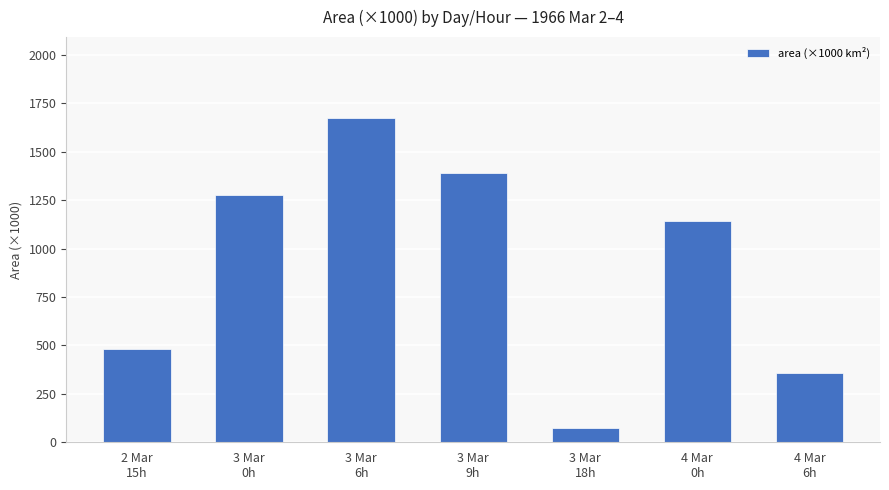

What is the approximate value at 3 Mar
0h?

1278.8